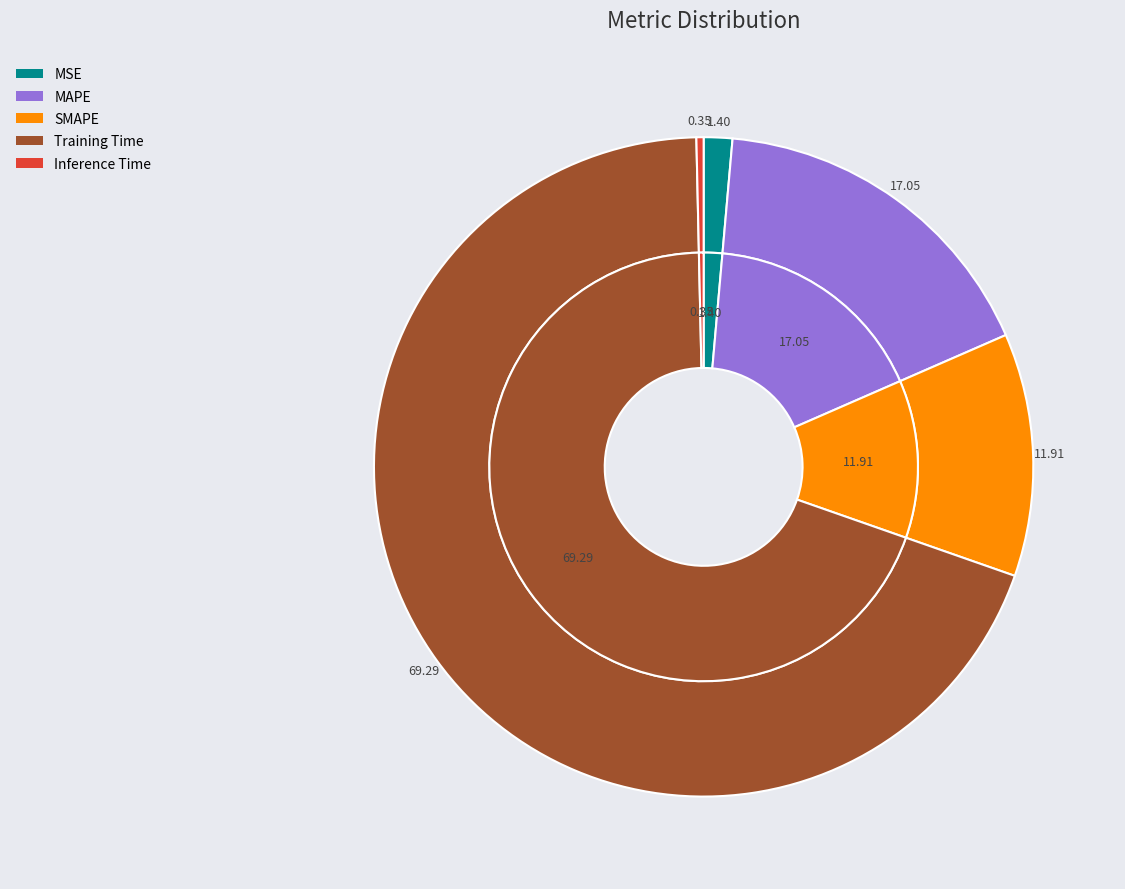

Which category has the biggest portion of the pie?

Training Time